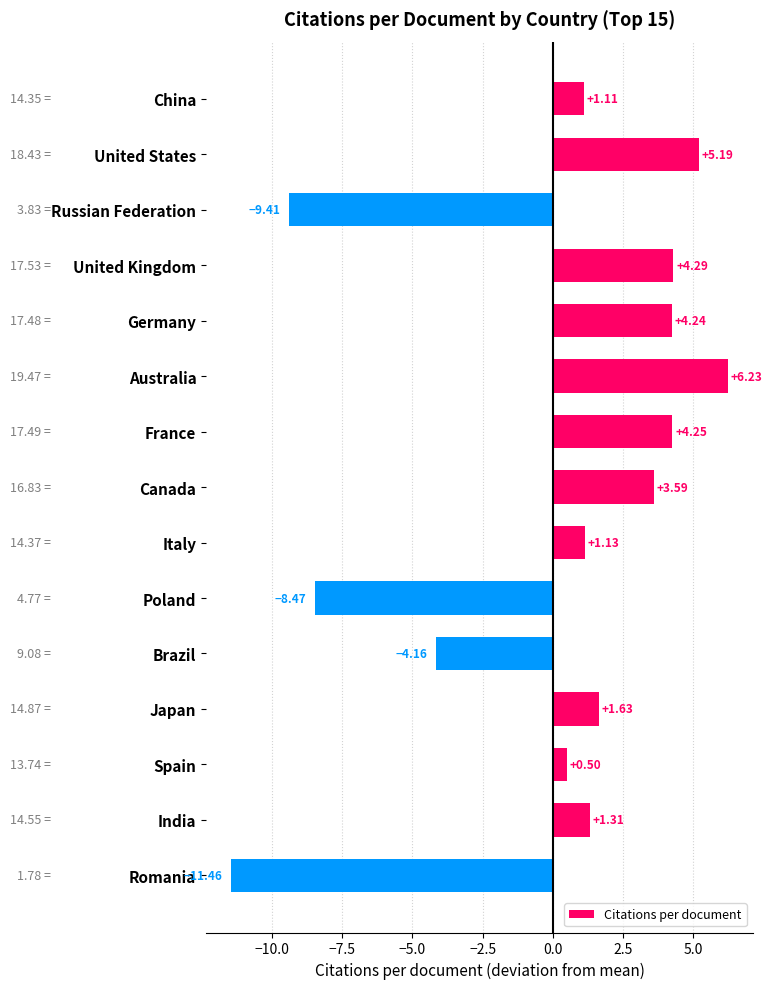

At which label is the value closest to -2?

Brazil